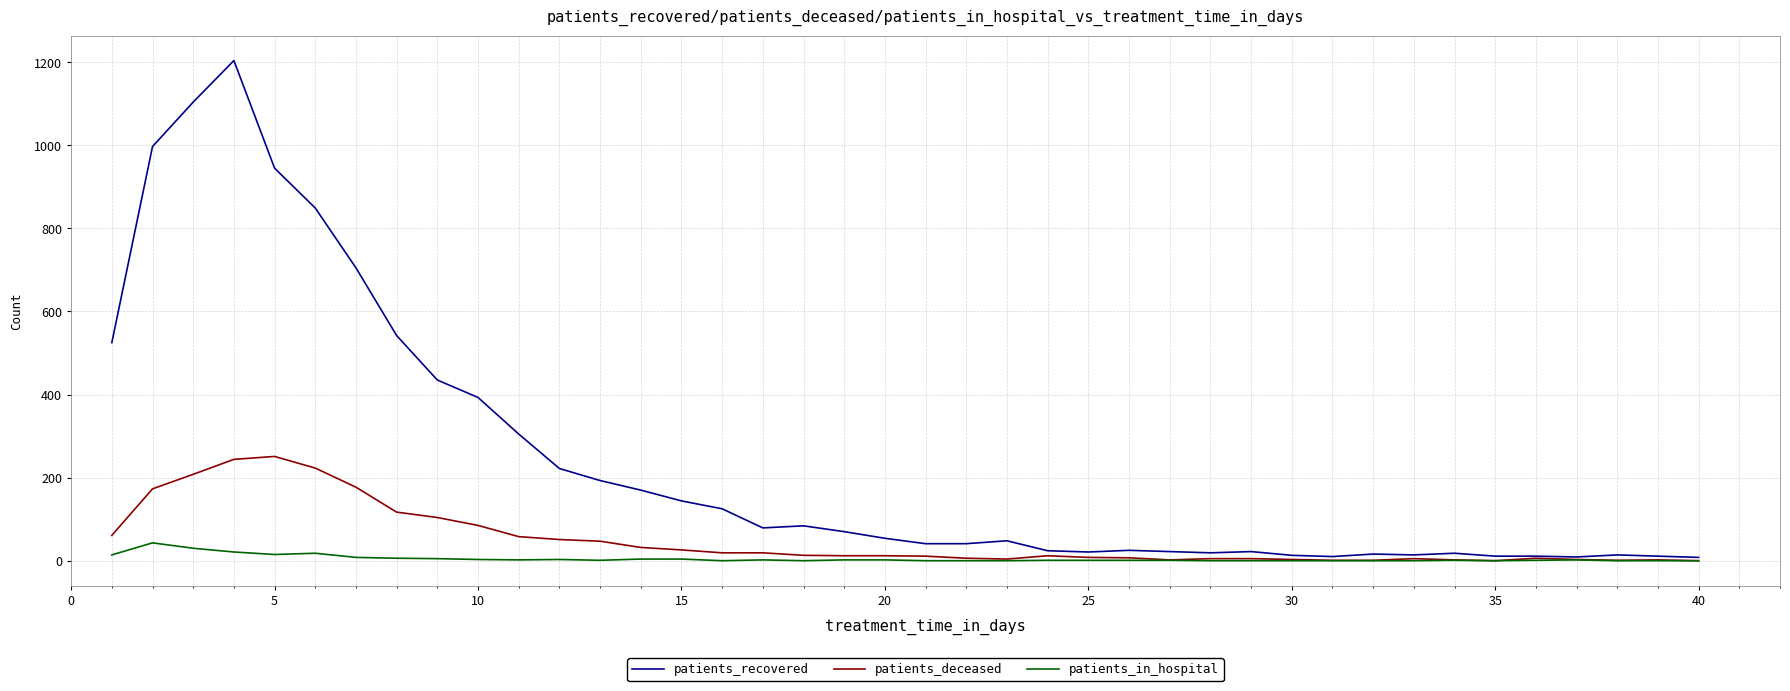

What is the average value of the patients_in_hospital series?

5